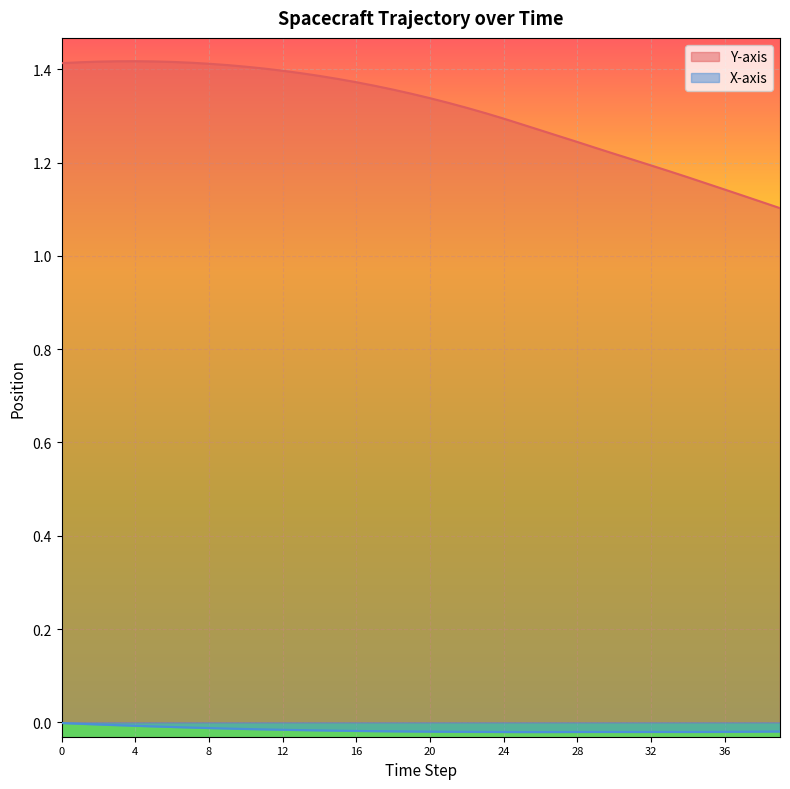

Is it true that X-axis equals -0.0 at 39?

False